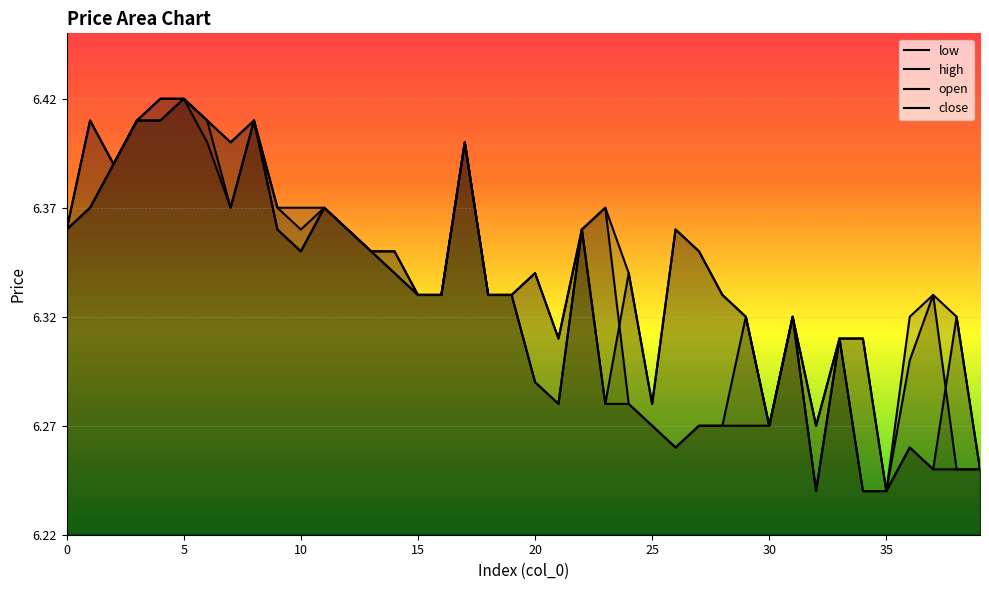

Reading right to left, list all the values displayed in this chart.

open: 39=6.2	38=6.2	37=6.3	36=6.3	35=6.2	34=6.2	33=6.3	32=6.3	31=6.3	30=6.3	29=6.3	28=6.3	27=6.3	26=6.4	25=6.3	24=6.3	23=6.3	22=6.4	21=6.3	20=6.3	19=6.3	18=6.3	17=6.4	16=6.3	15=6.3	14=6.3	13=6.3	12=6.4	11=6.4	10=6.4	9=6.4	8=6.4	7=6.4	6=6.4	5=6.4	4=6.4	3=6.4	2=6.4	1=6.4	0=6.4
close: 39=6.2	38=6.3	37=6.2	36=6.3	35=6.2	34=6.3	33=6.3	32=6.2	31=6.3	30=6.3	29=6.3	28=6.3	27=6.3	26=6.3	25=6.3	24=6.3	23=6.4	22=6.4	21=6.3	20=6.3	19=6.3	18=6.3	17=6.4	16=6.3	15=6.3	14=6.3	13=6.3	12=6.4	11=6.4	10=6.3	9=6.4	8=6.4	7=6.4	6=6.4	5=6.4	4=6.4	3=6.4	2=6.4	1=6.4	0=6.4
high: 39=6.2	38=6.3	37=6.3	36=6.3	35=6.2	34=6.3	33=6.3	32=6.3	31=6.3	30=6.3	29=6.3	28=6.3	27=6.3	26=6.4	25=6.3	24=6.3	23=6.4	22=6.4	21=6.3	20=6.3	19=6.3	18=6.3	17=6.4	16=6.3	15=6.3	14=6.3	13=6.3	12=6.4	11=6.4	10=6.4	9=6.4	8=6.4	7=6.4	6=6.4	5=6.4	4=6.4	3=6.4	2=6.4	1=6.4	0=6.4
low: 39=6.2	38=6.2	37=6.2	36=6.3	35=6.2	34=6.2	33=6.3	32=6.2	31=6.3	30=6.3	29=6.3	28=6.3	27=6.3	26=6.3	25=6.3	24=6.3	23=6.3	22=6.4	21=6.3	20=6.3	19=6.3	18=6.3	17=6.4	16=6.3	15=6.3	14=6.3	13=6.3	12=6.4	11=6.4	10=6.3	9=6.4	8=6.4	7=6.4	6=6.4	5=6.4	4=6.4	3=6.4	2=6.4	1=6.4	0=6.4